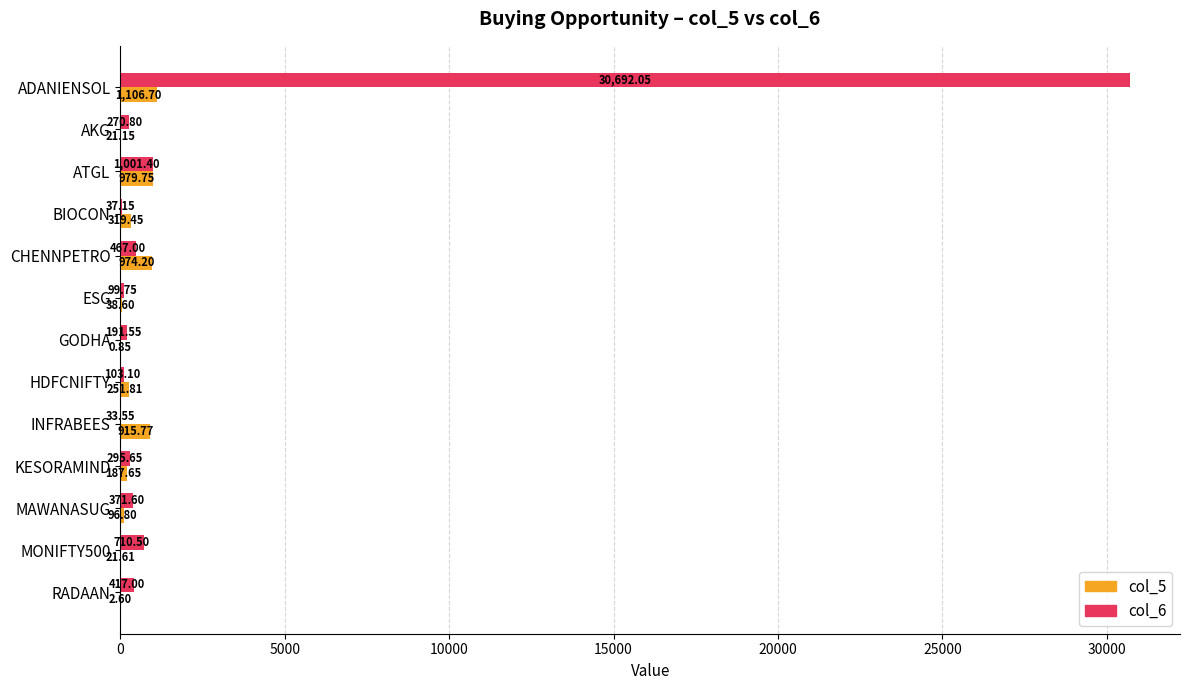

Which series changed the most between HDFCNIFTY and MAWANASUG?

col_6